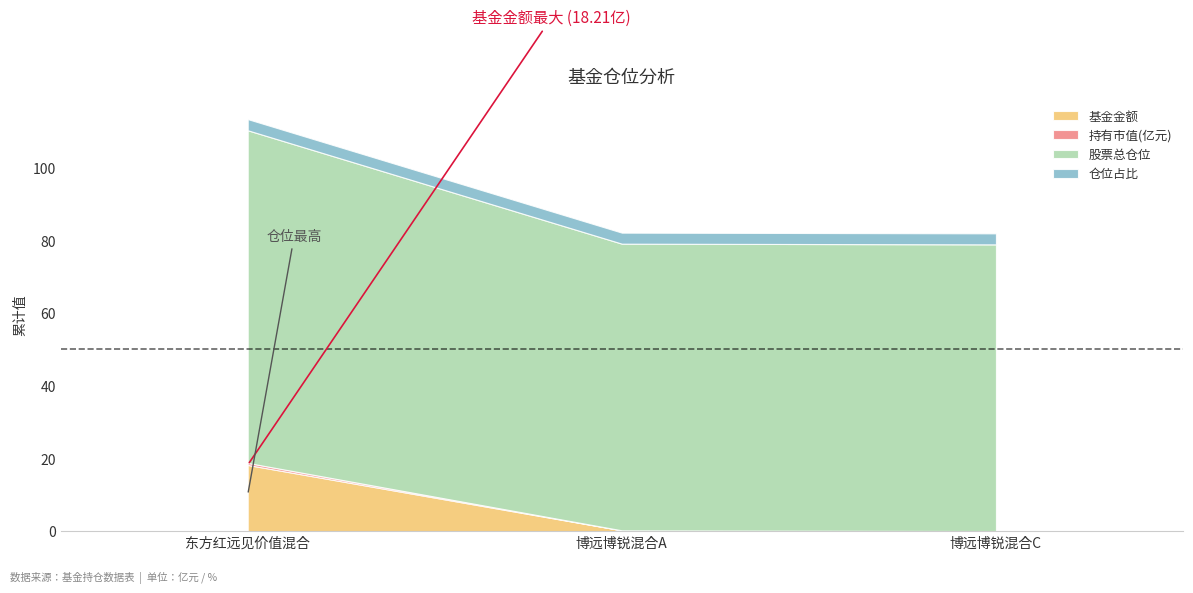

Between 博远博锐混合A and 博远博锐混合C, which series saw the biggest shift?

基金金额